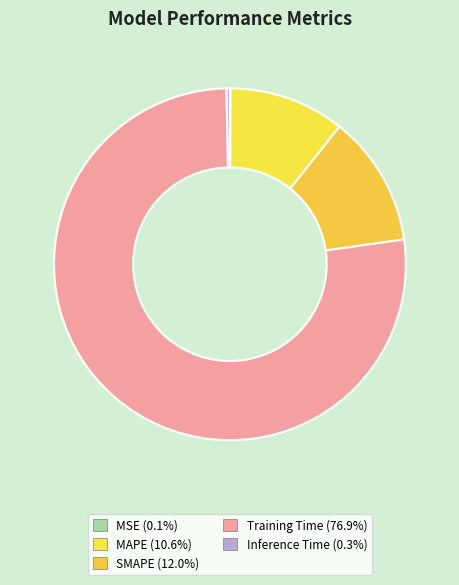

To the nearest percent, what is the combined percentage of MSE and MAPE?

11%